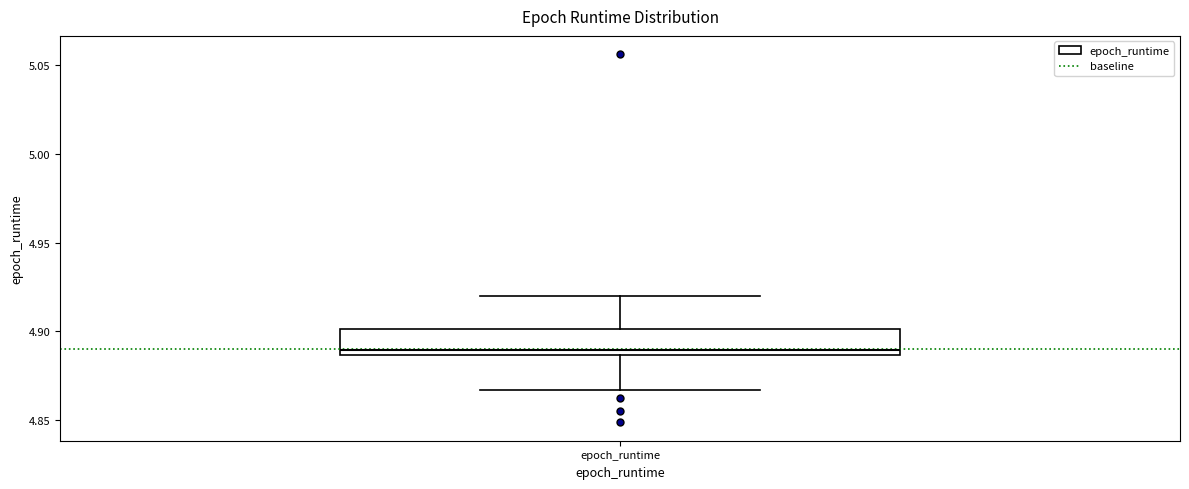

Where does the upper whisker of the box for epoch_runtime end on the y-axis? The values are not printed on the chart, so give them approximately, as read against the axis.

4.920